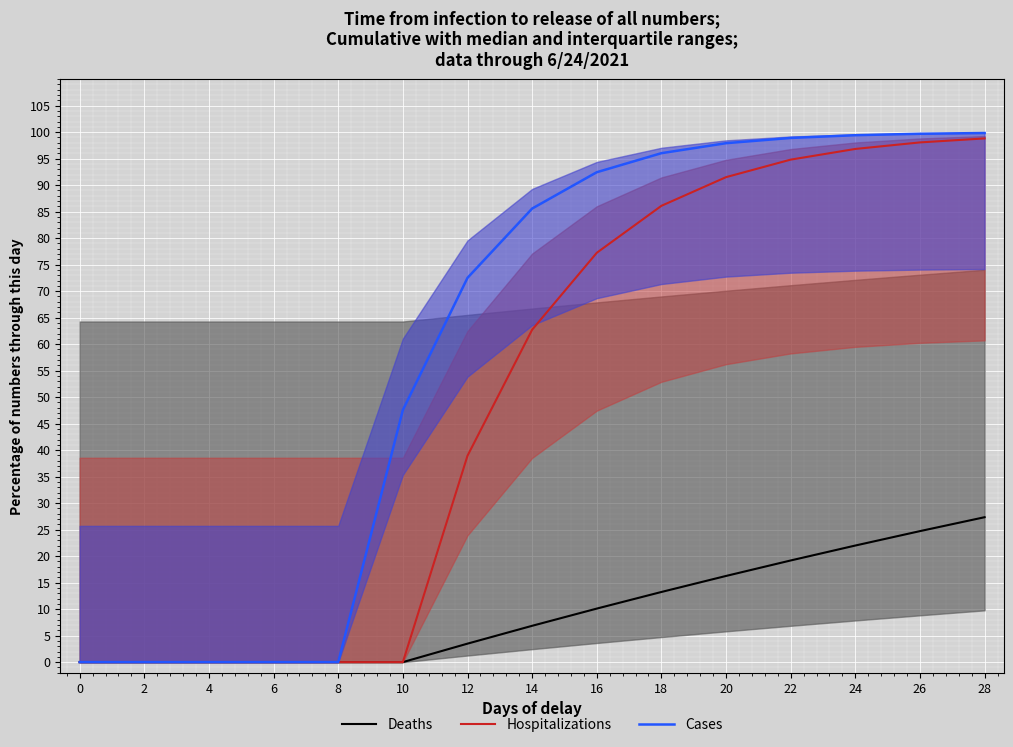

Which series has the largest total across all categories?

Cases